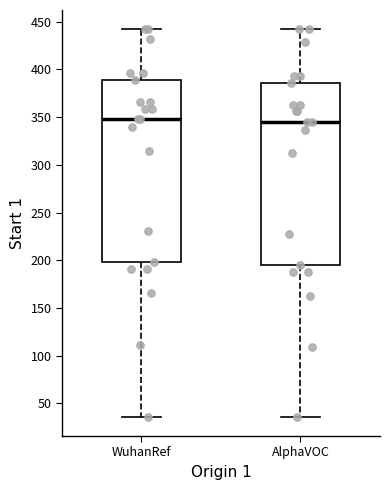

Reading left to right, transcribe this box plot: for each box, give where its median line is, the range the box spans, and where its two whiskers end, as read against the y-axis. The values are not printed on the chart, so give them approximately, as read against the axis.

WuhanRef: median 350, box 200 to 390, whiskers 35 to 440
AlphaVOC: median 345, box 195 to 385, whiskers 35 to 440